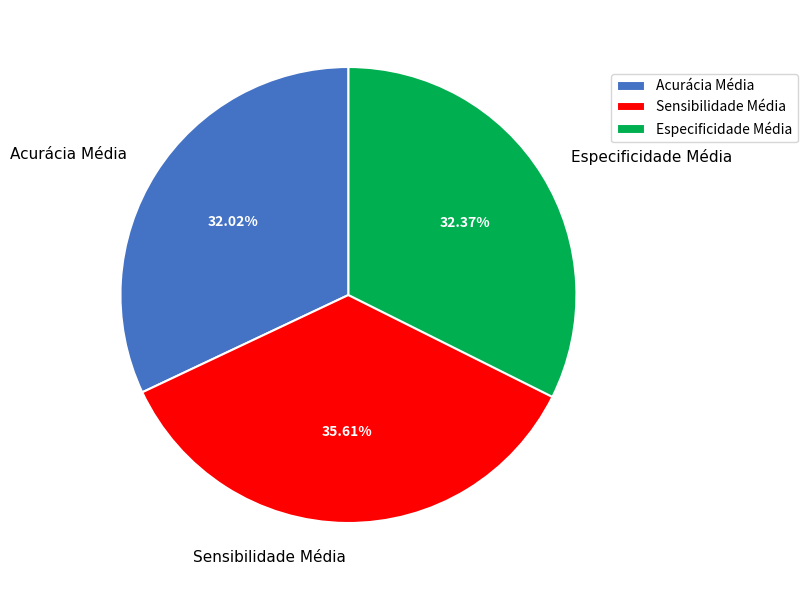

What percentage is the Sensibilidade Média slice, to the nearest percent?

36%